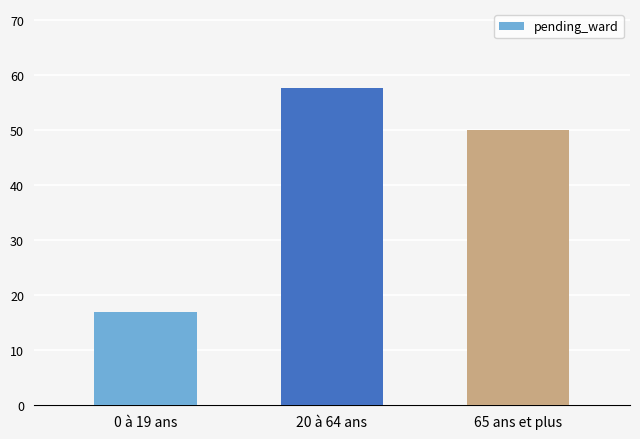

True or false: the data shows 16.9 at 0 à 19 ans.

True